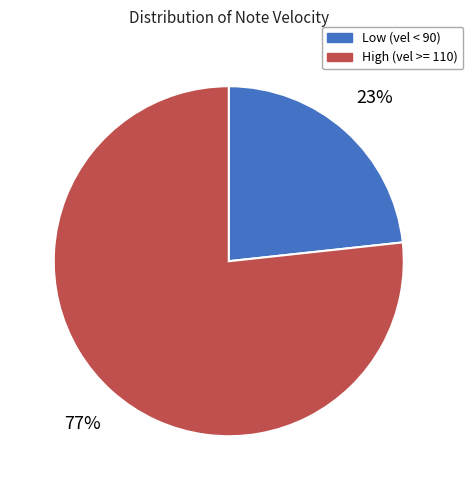

What is the ratio of the value at Low (vel < 90) to the value at High (vel >= 110)?

0.3